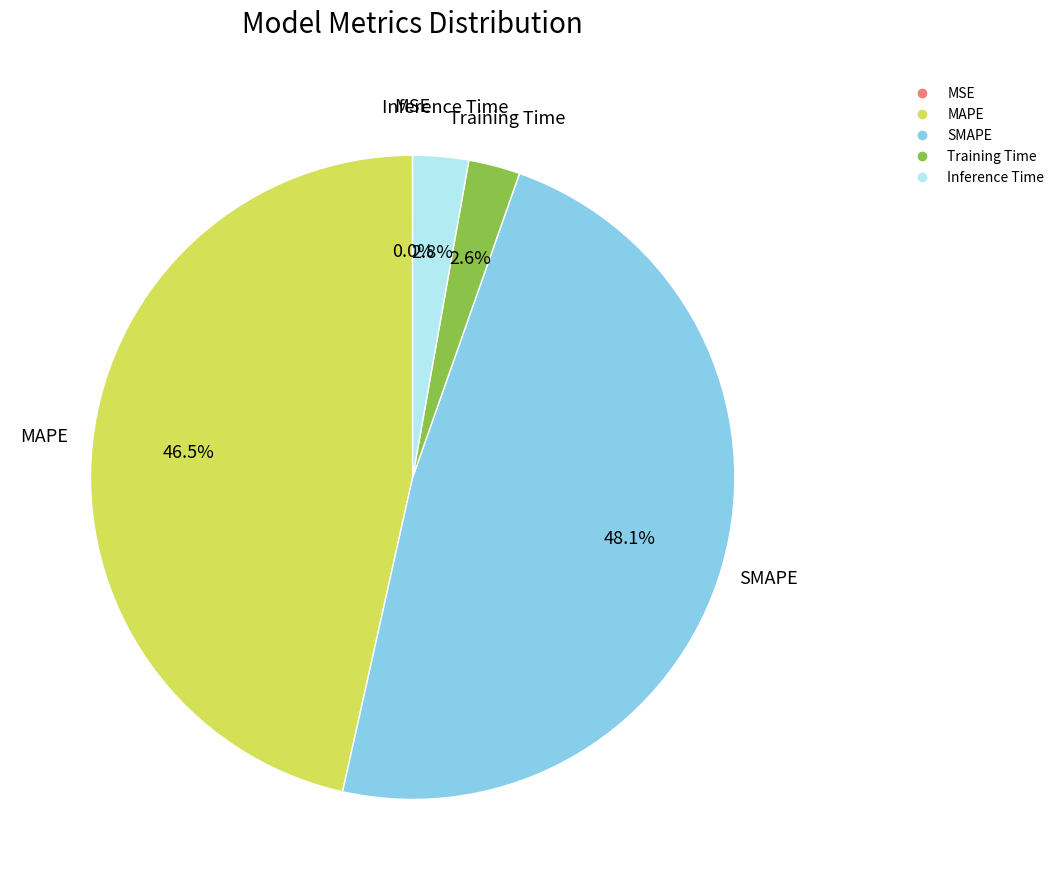

To the nearest percent, what is the difference between the largest and smallest slice percentages?

48%